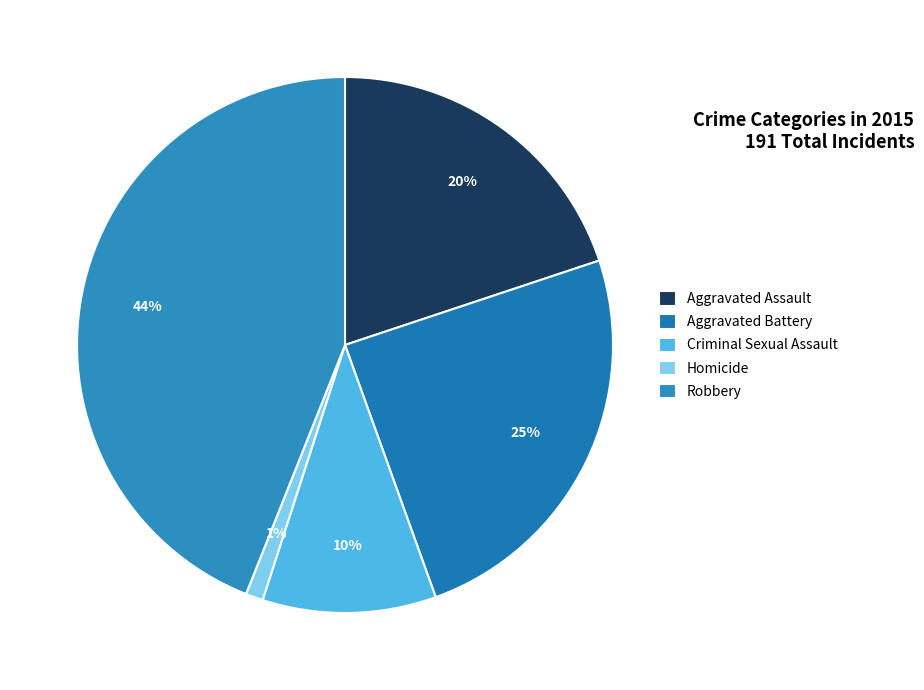

Is it true that Aggravated Battery is 11% of the pie?

False